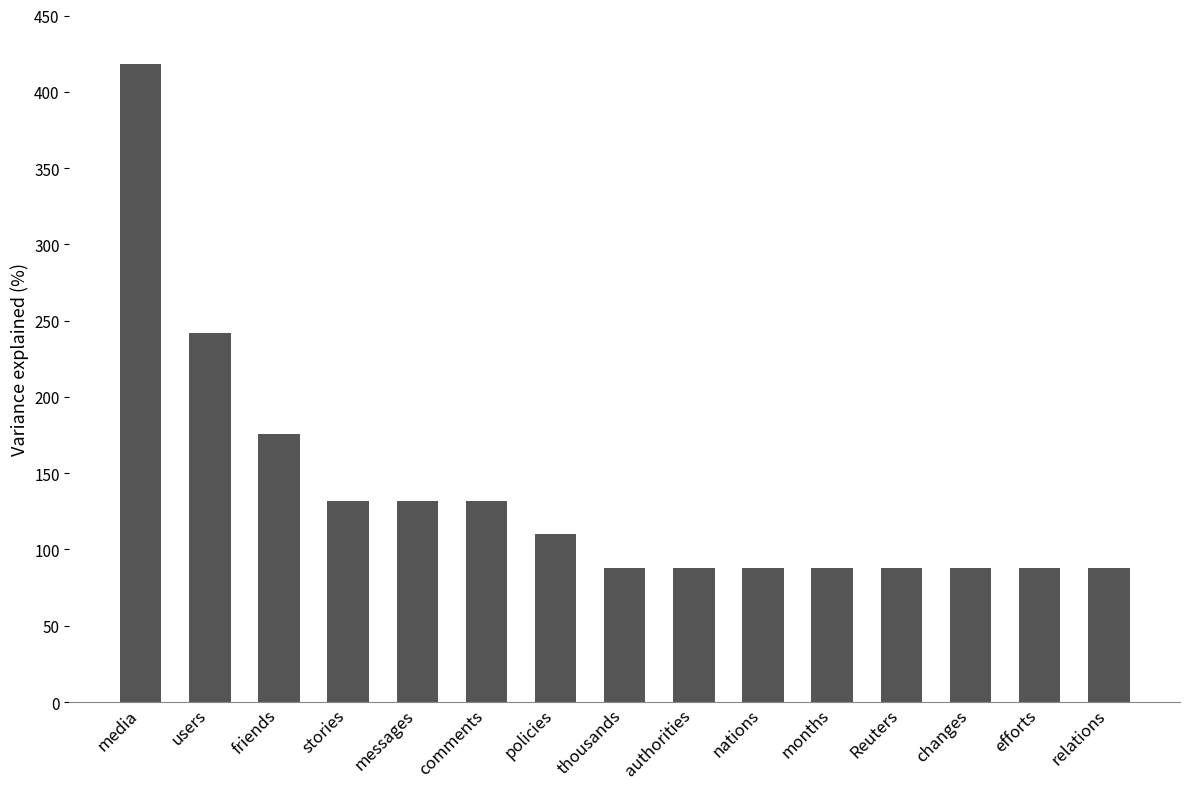

Reading right to left, transcribe all the data shown in this chart.

88	88	88	88	88	88	88	88	110	132	132	132	176	242	418